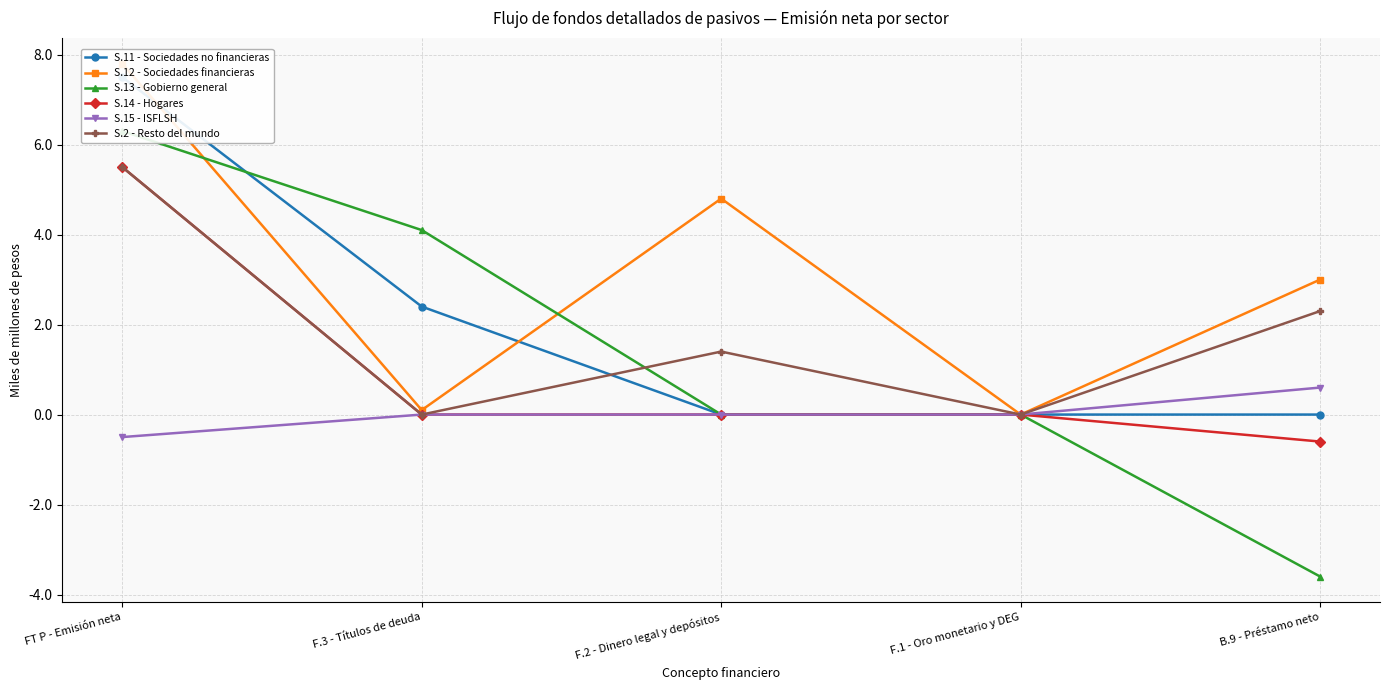

Reading left to right, list all the values displayed in this chart.

S.11 - Sociedades no financieras: 7.5	2.4	0.0	0.0	0.0
S.12 - Sociedades financieras: 7.8	0.1	4.8	0.0	3.0
S.13 - Gobierno general: 6.3	4.1	0.0	0.0	-3.6
S.14 - Hogares: 5.5	0.0	0.0	0.0	-0.6
S.15 - ISFLSH: -0.5	0.0	0.0	0.0	0.6
S.2 - Resto del mundo: 5.5	0.0	1.4	0.0	2.3